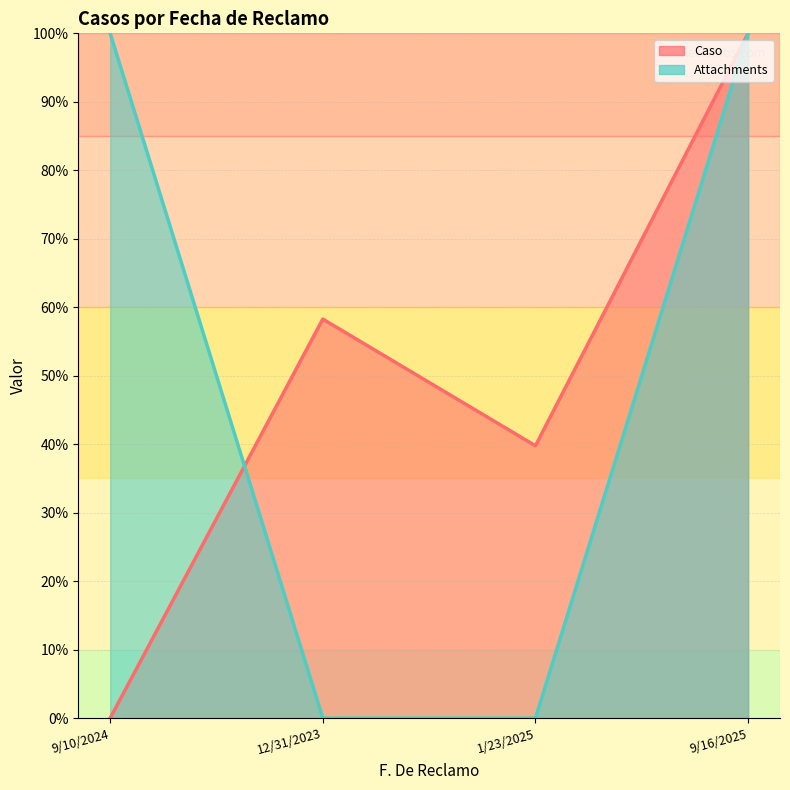

How many times do Caso and Attachments cross each other?

1